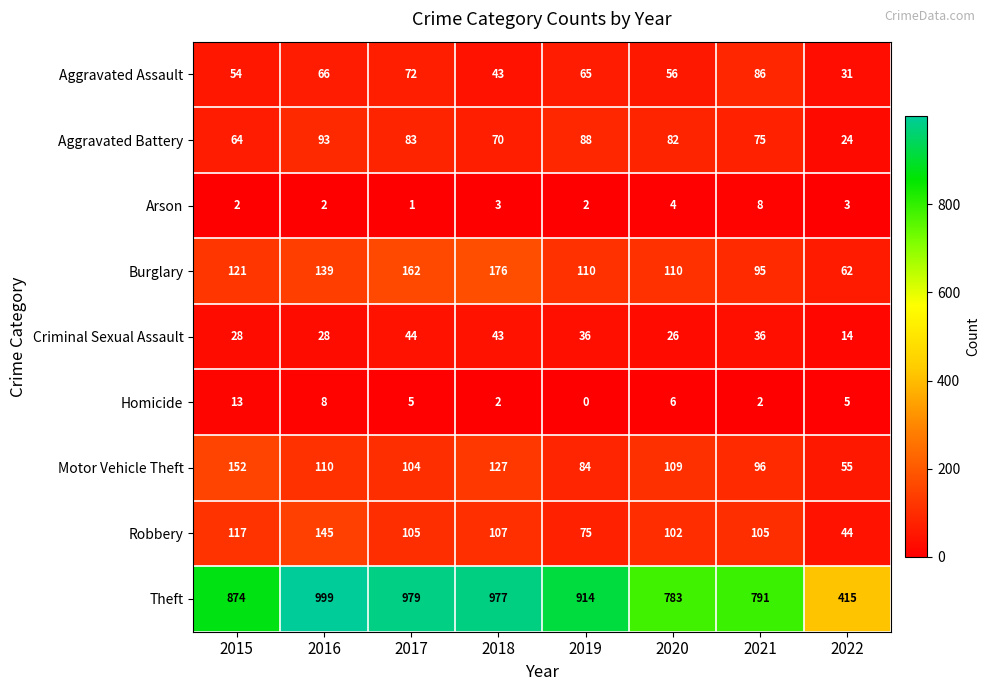

Where is Burglary nearest to the value 119?

2015